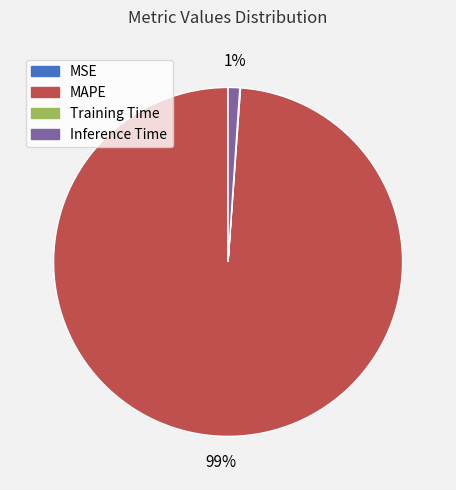

Which slice is the largest?

MAPE